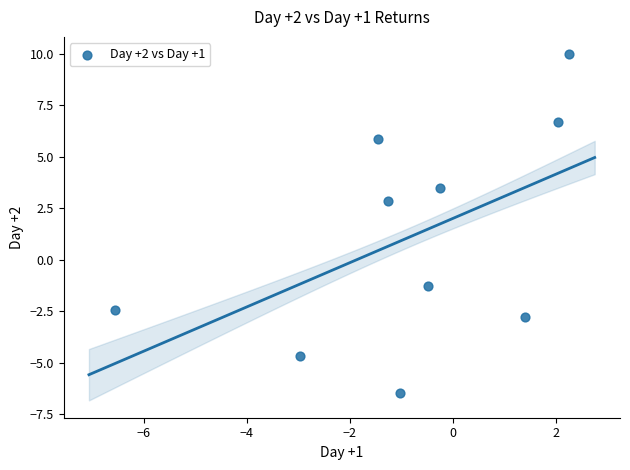

What is the average Y value?

1.1